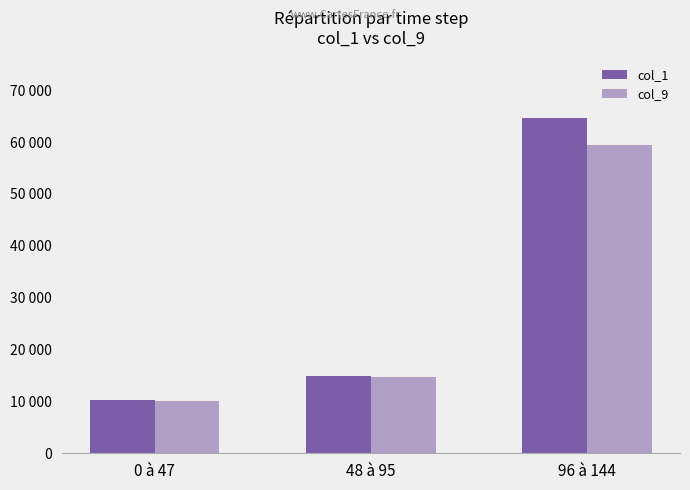

What is the label of the 3rd bar from the right?

0 à 47